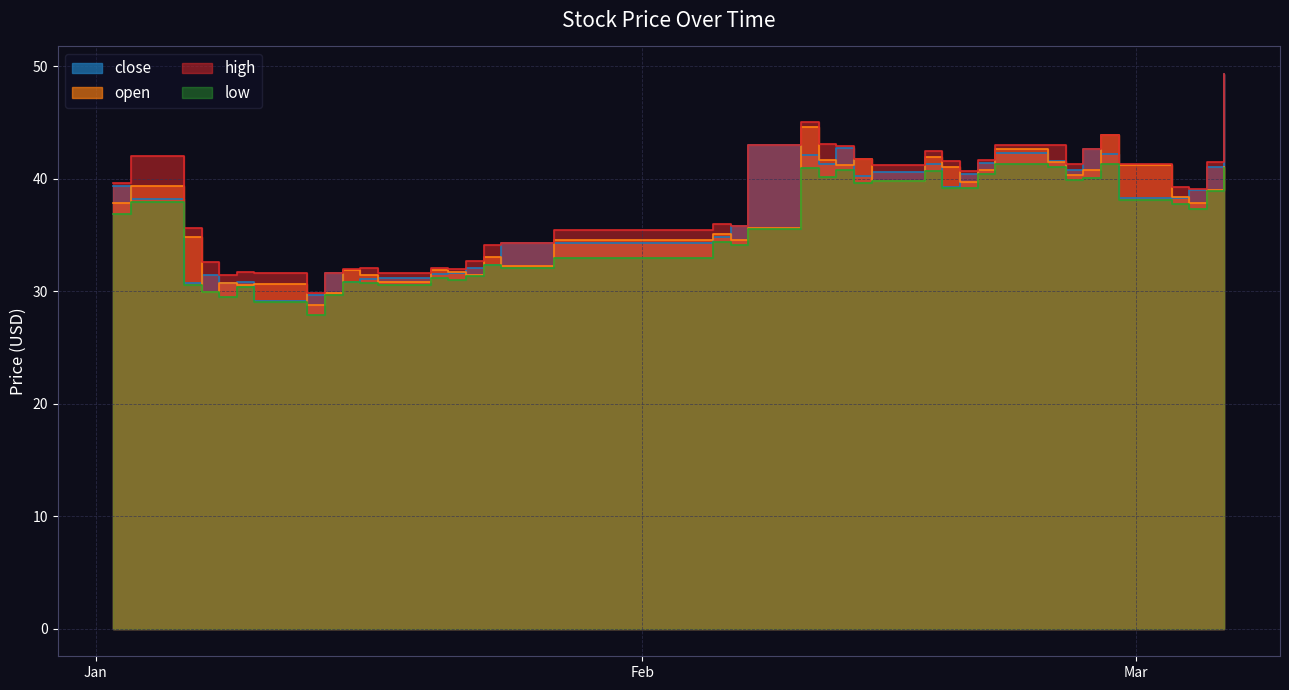

The value of low at 3 is 41.5. True or false?

False